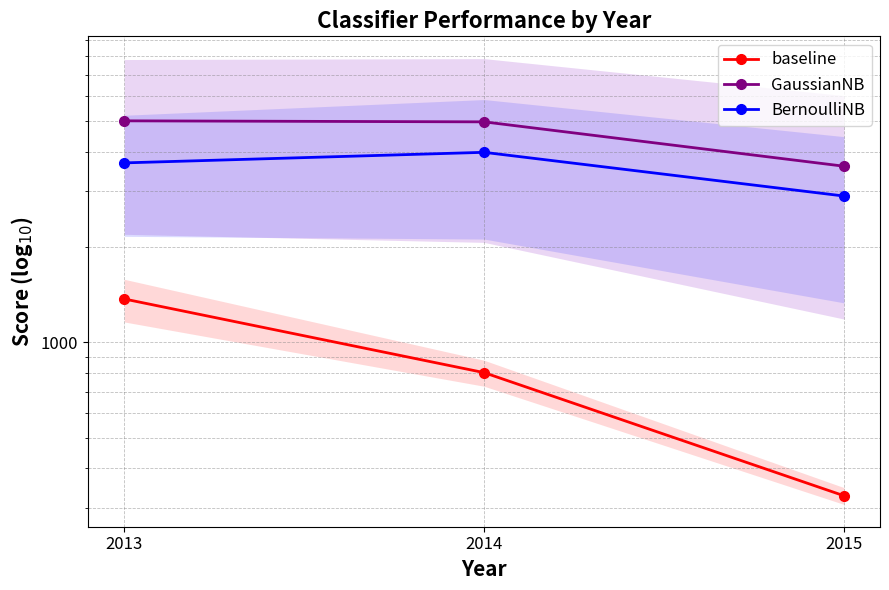

Rank the series by their maximum value, from lowest to highest.

baseline, BernoulliNB, GaussianNB